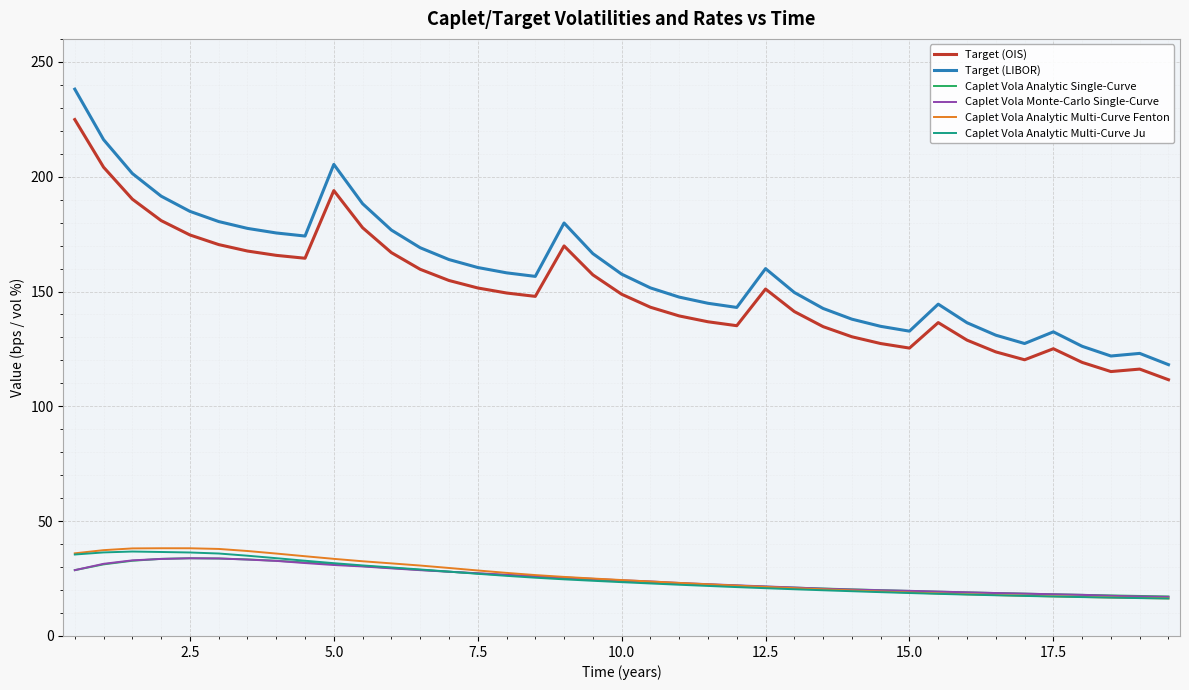

True or false: Target (LIBOR) and Caplet Vola Analytic Multi-Curve Fenton cross at least once.

False